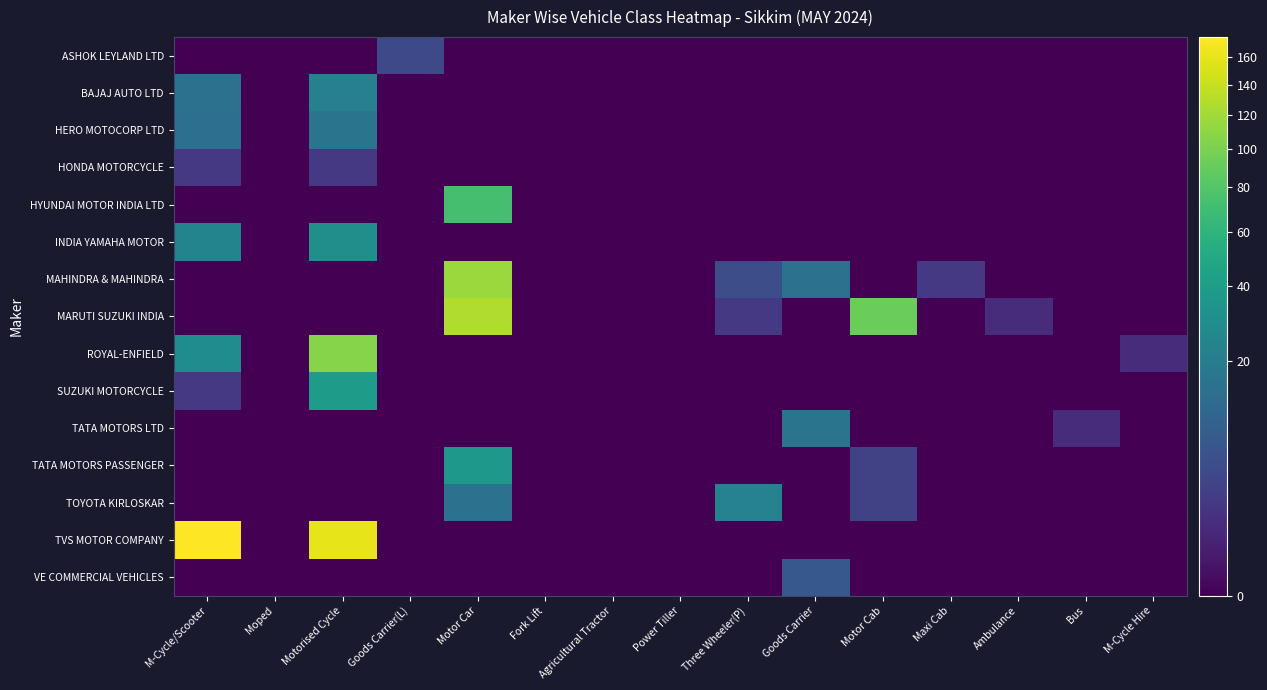

Which series has the largest total across all categories?

TVS MOTOR COMPANY